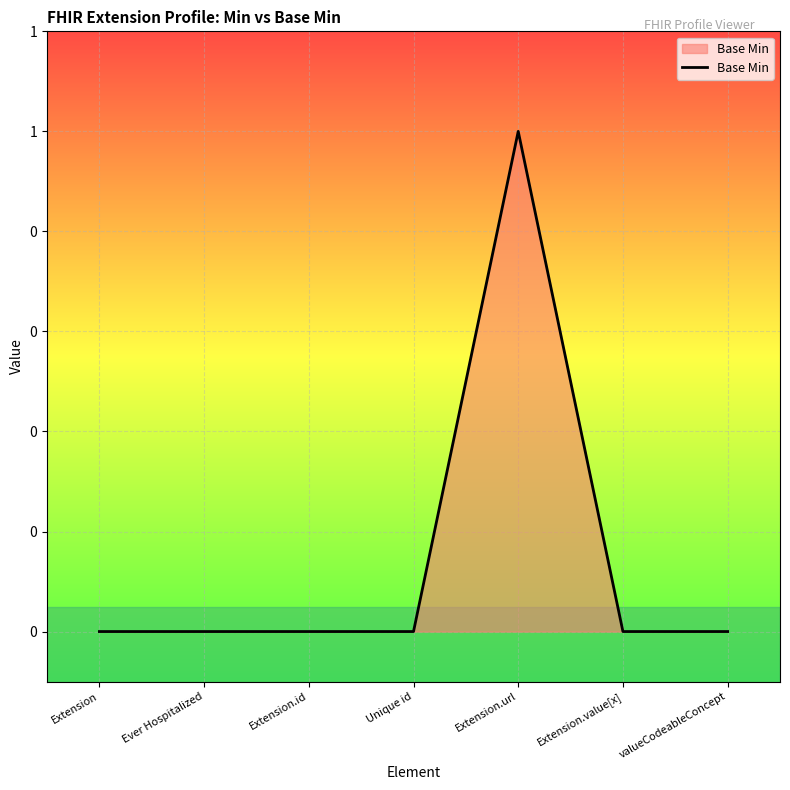

Reading left to right, what are all the values shown in this chart?

0	0	0	0	1	0	0